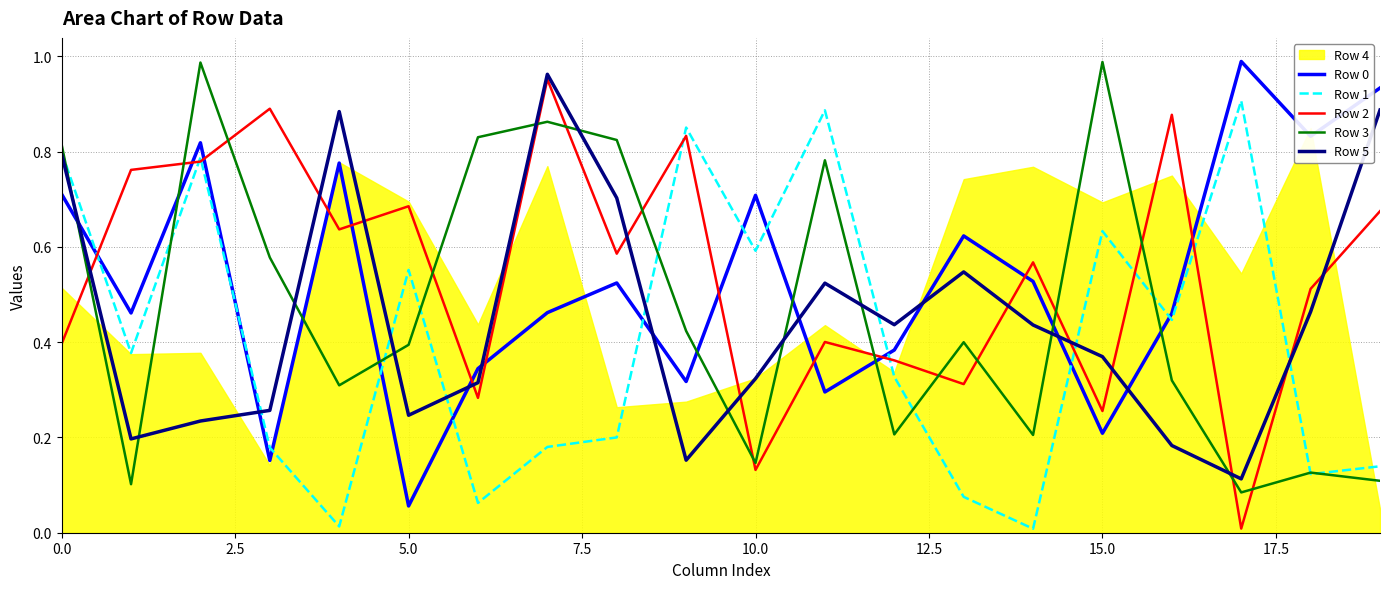

True or false: Row 3 and Row 0 intersect in this chart.

True